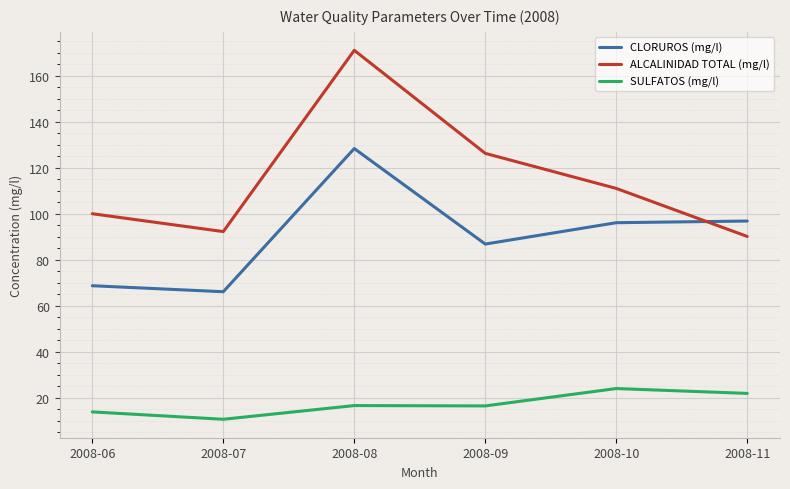

The value of CLORUROS (mg/l) at 2008-07 is 66.1. True or false?

True